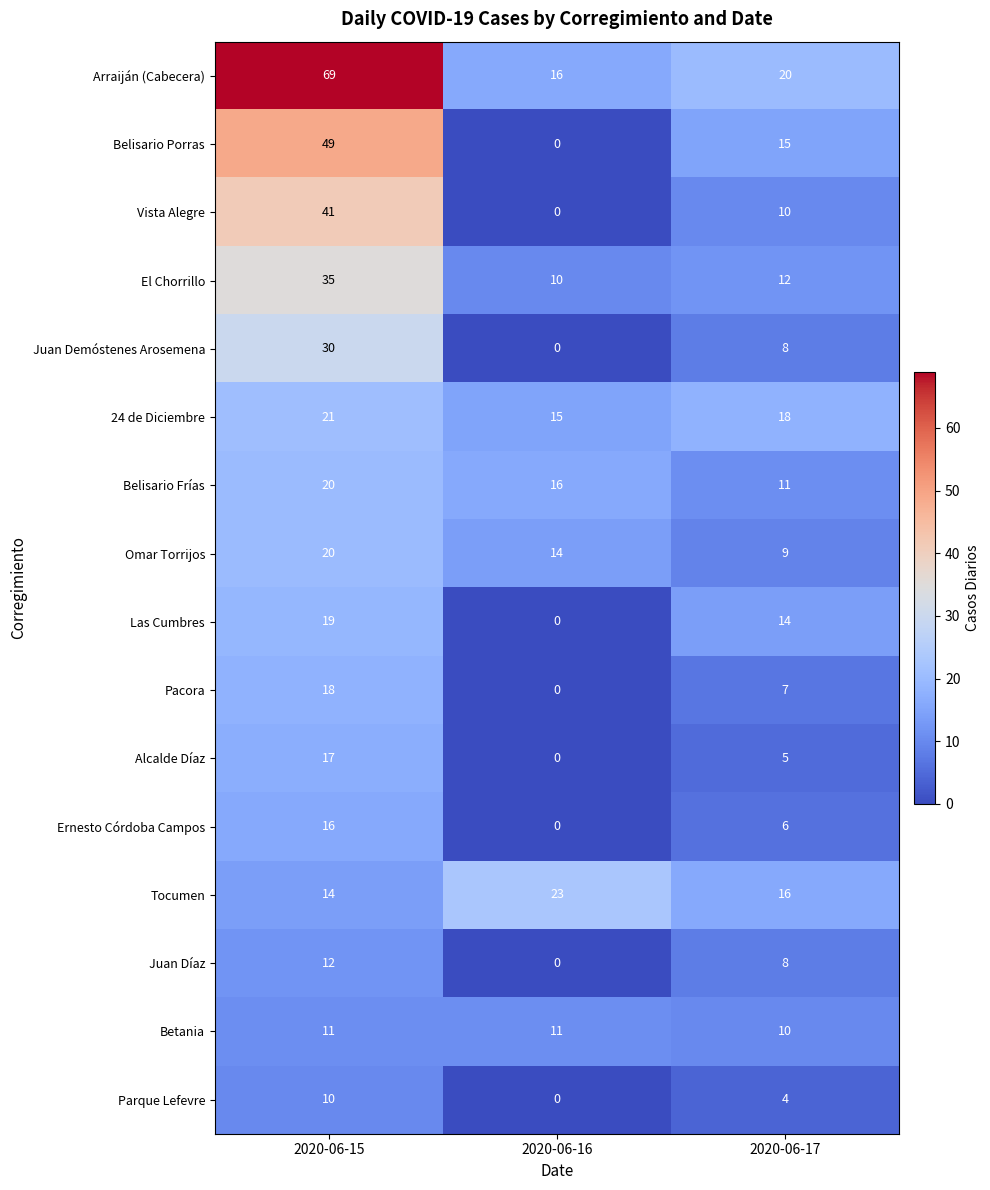

Which series changed the most between 2020-06-16 and 2020-06-17?

Belisario Porras